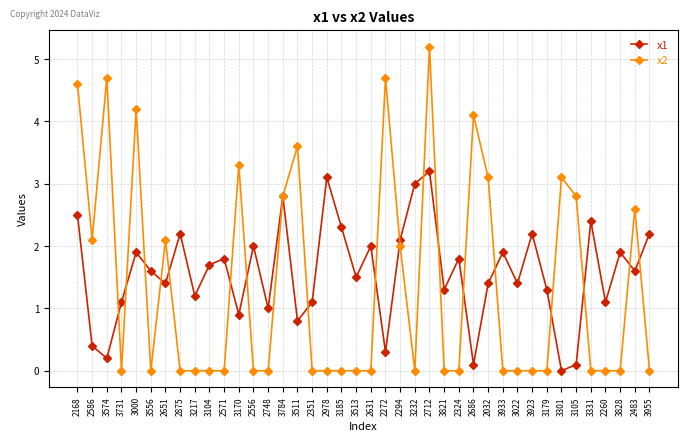

Reading left to right, extract all data points from this chart.

x1: 2.5	0.4	0.2	1.1	1.9	1.6	1.4	2.2	1.2	1.7	1.8	0.9	2.0	1.0	2.8	0.8	1.1	3.1	2.3	1.5	2.0	0.3	2.1	3.0	3.2	1.3	1.8	0.1	1.4	1.9	1.4	2.2	1.3	0.0	0.1	2.4	1.1	1.9	1.6	2.2
x2: 4.6	2.1	4.7	0.0	4.2	0.0	2.1	0.0	0.0	0.0	0.0	3.3	0.0	0.0	2.8	3.6	0.0	0.0	0.0	0.0	0.0	4.7	2.0	0.0	5.2	0.0	0.0	4.1	3.1	0.0	0.0	0.0	0.0	3.1	2.8	0.0	0.0	0.0	2.6	0.0